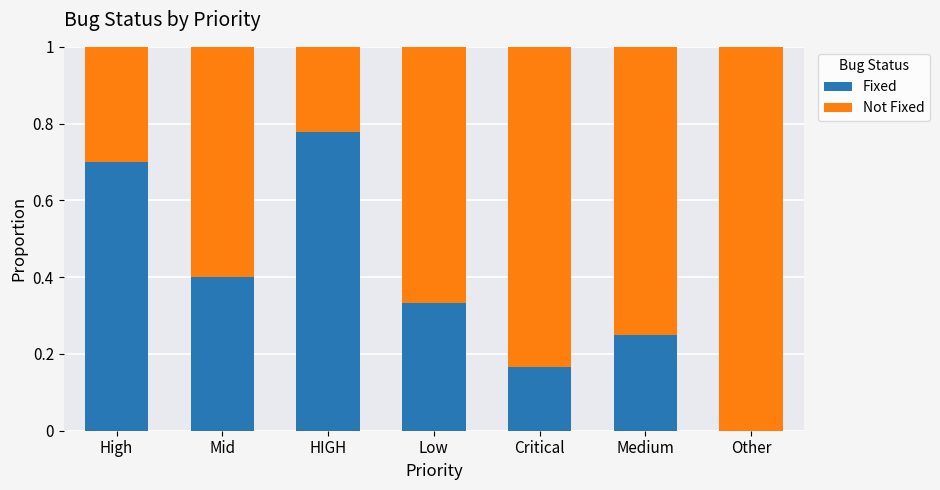

What is the total value across all series at High?

1.0